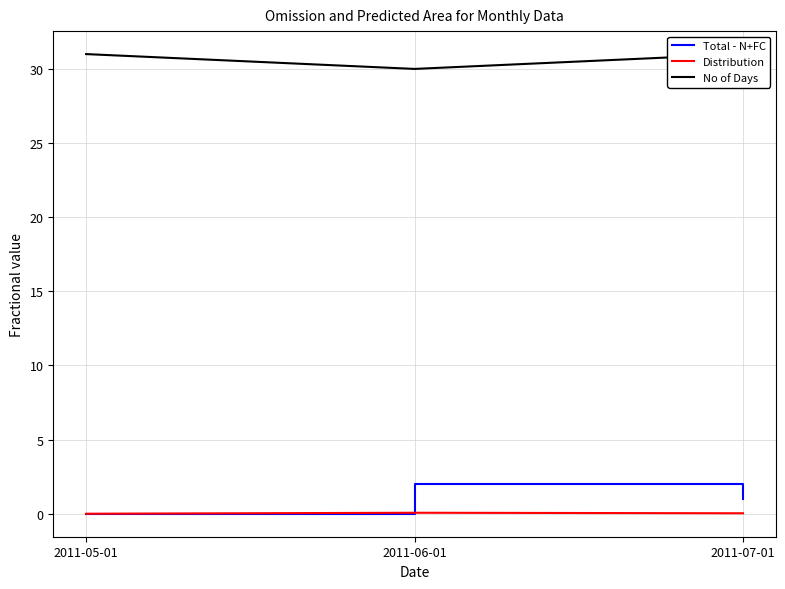

Reading left to right, what are all the values shown in this chart?

Total - N+FC: 2011-05-01=0.0	2011-06-01=2.0	2011-07-01=1.0
Distribution: 2011-05-01=0.0	2011-06-01=0.1	2011-07-01=0.0
No of Days: 2011-05-01=31.0	2011-06-01=30.0	2011-07-01=31.0